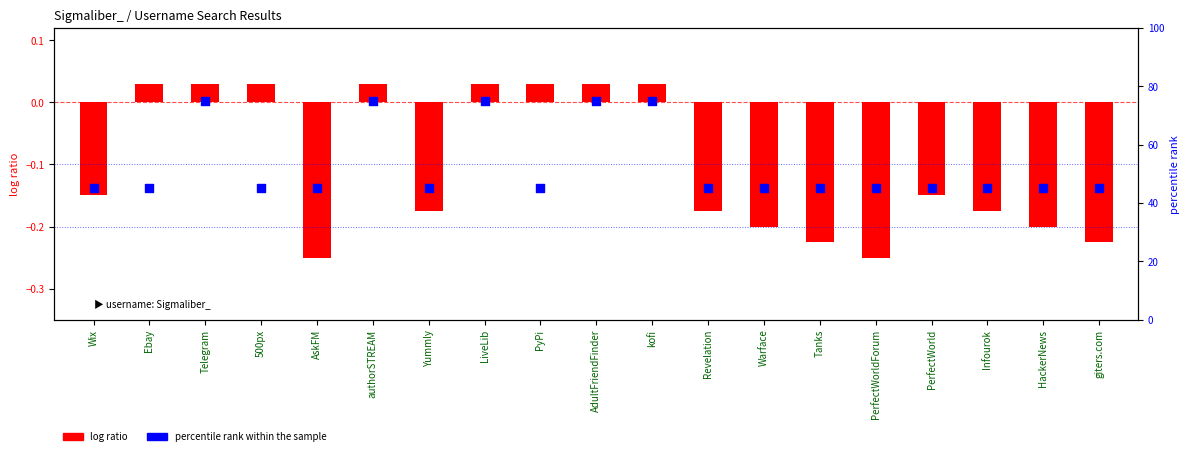

What are all the series names shown in the legend?

log ratio, percentile rank within the sample